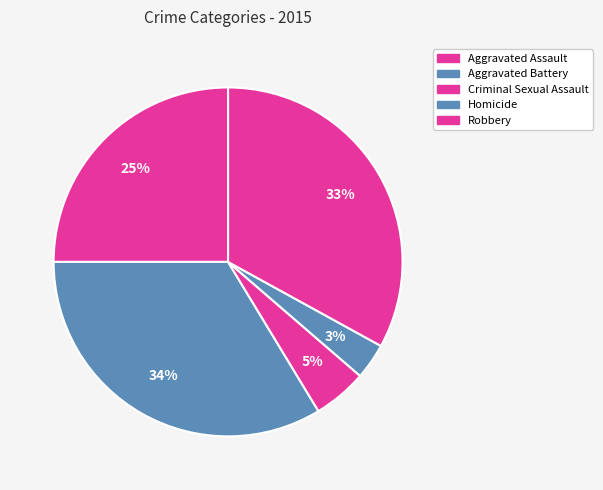

What percentage is the Aggravated Battery slice, to the nearest percent?

34%